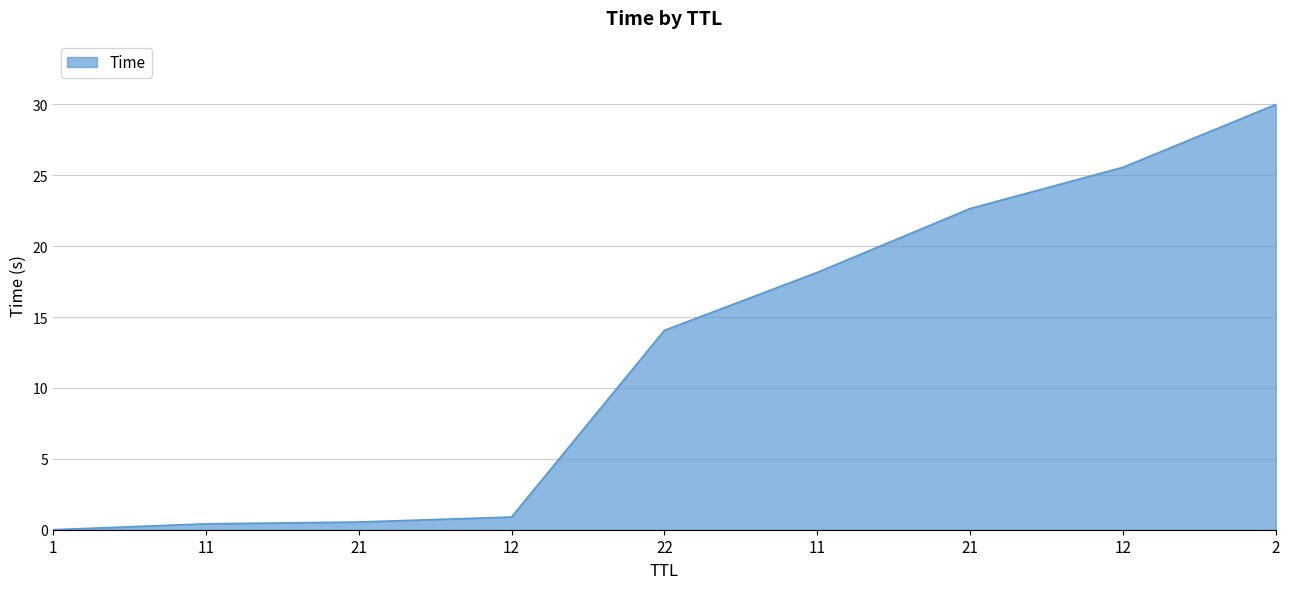

What is the sum of all values?

112.3